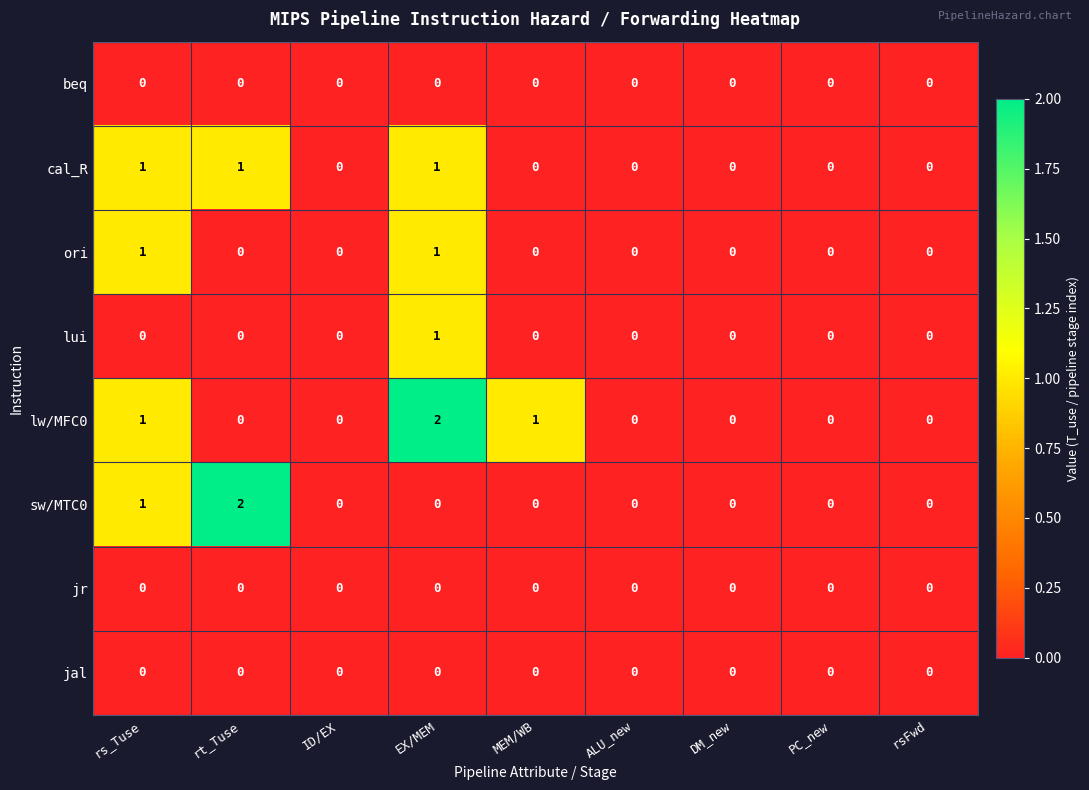

Which series has the largest total across all categories?

lw/MFC0